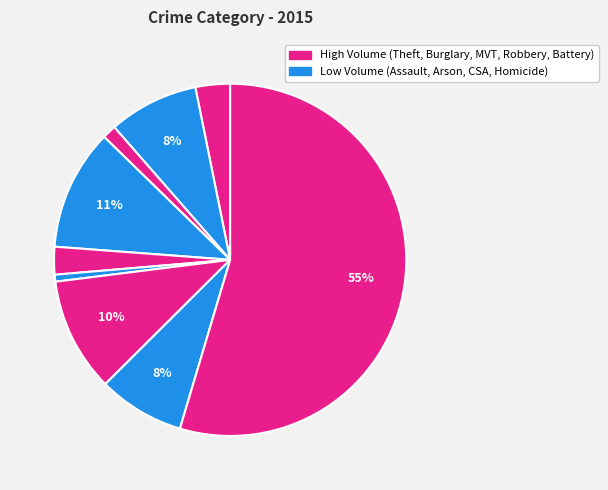

Which category has the biggest portion of the pie?

Theft